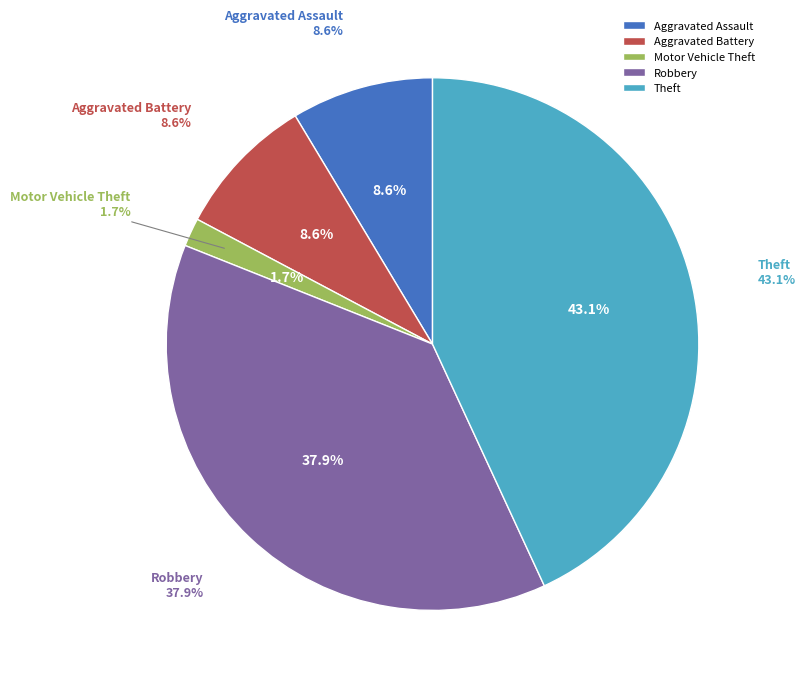

What is the change in value from Robbery to Theft?

+3